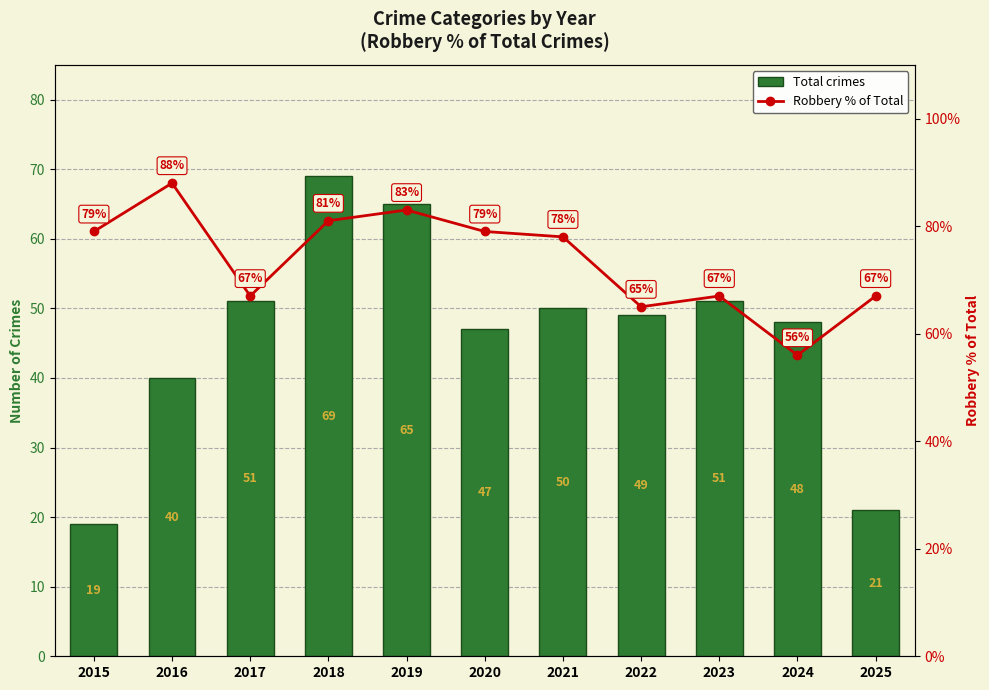

Rank the series by their average value, from highest to lowest.

Robbery % of Total, Total crimes